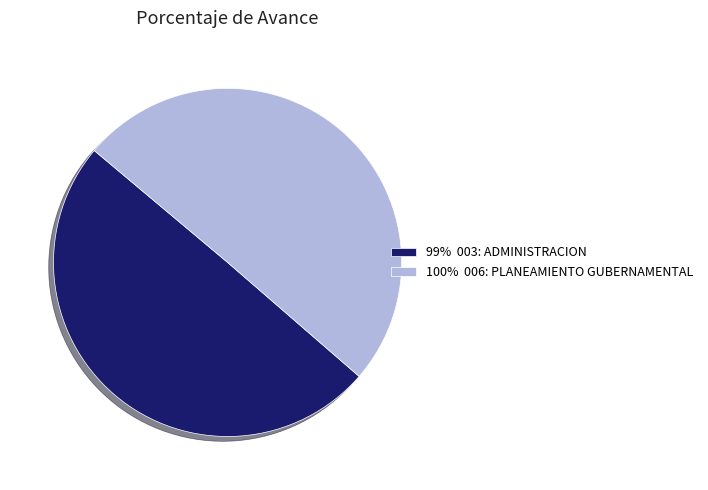

Do 100% 006: PLANEAMIENTO GUBERNAMENTAL and 99% 003: ADMINISTRACION together represent more than half of the pie?

Yes